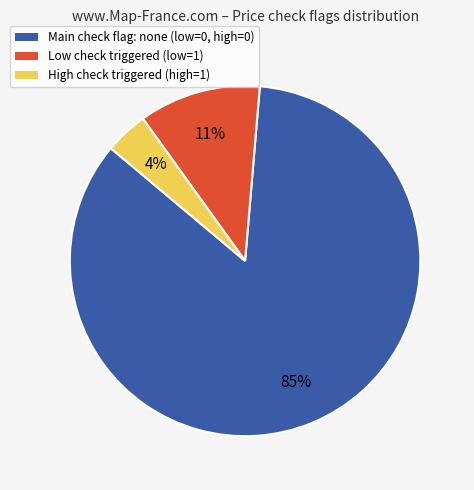

To the nearest percent, what is the difference between the largest and smallest slice percentages?

81%